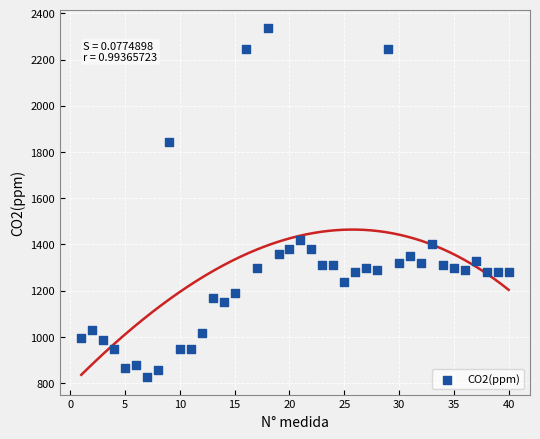

What is the range of Y values (max minus min)?

1512